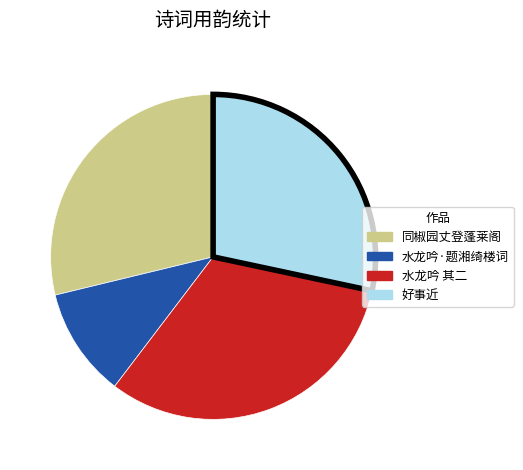

Does any single category account for the majority?

No